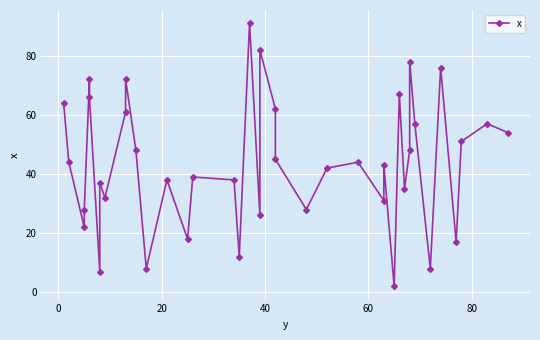

Does the chart display data point markers on the line(s)?

Yes